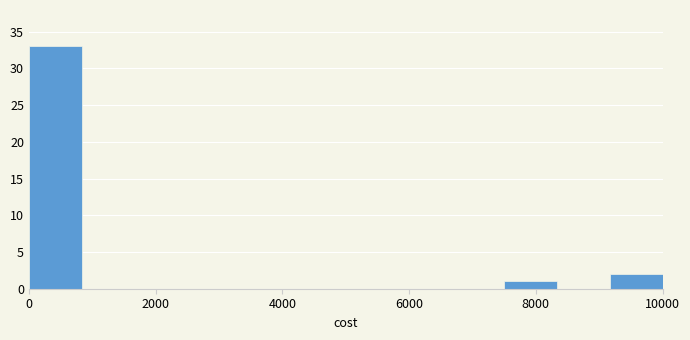

How tall is the bar that spans 7600 to 8400 on the x-axis? Neither the bar edges nor the heights are printed on the chart, so give them approximately, as read against the axes.

1